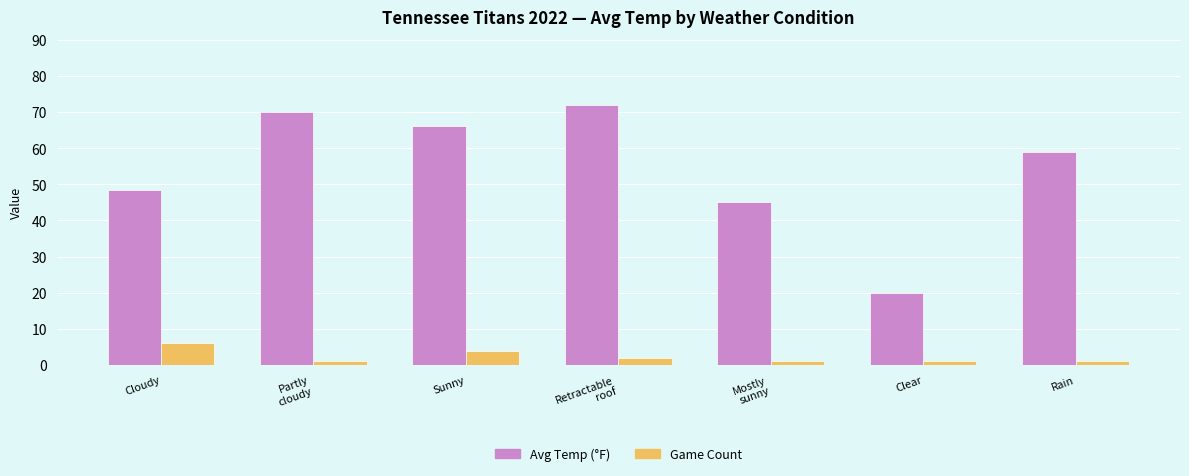

The value of Game Count at Retractable
roof is 2.0. True or false?

True